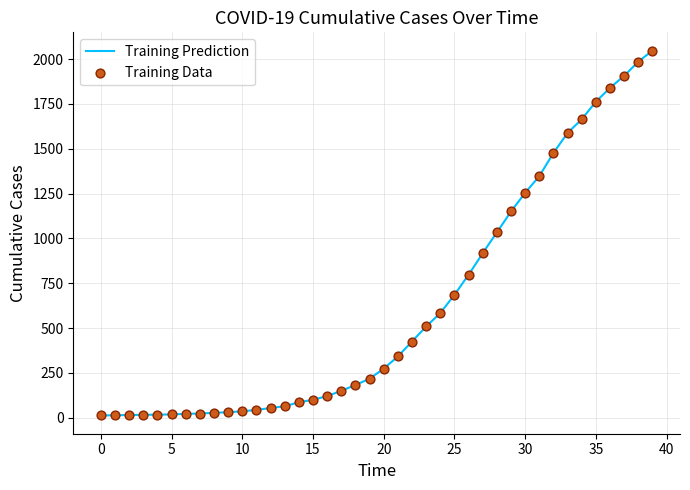

What is the change in value from 2020-03-14 to 2020-03-27?

+1029